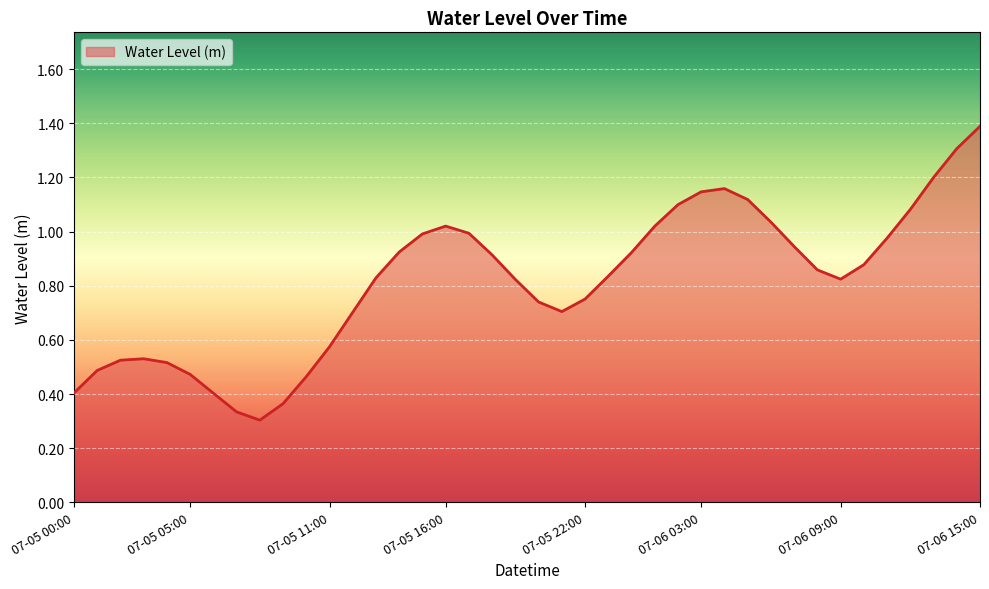

True or false: there are more than 1 points higher than both neighbors.

True